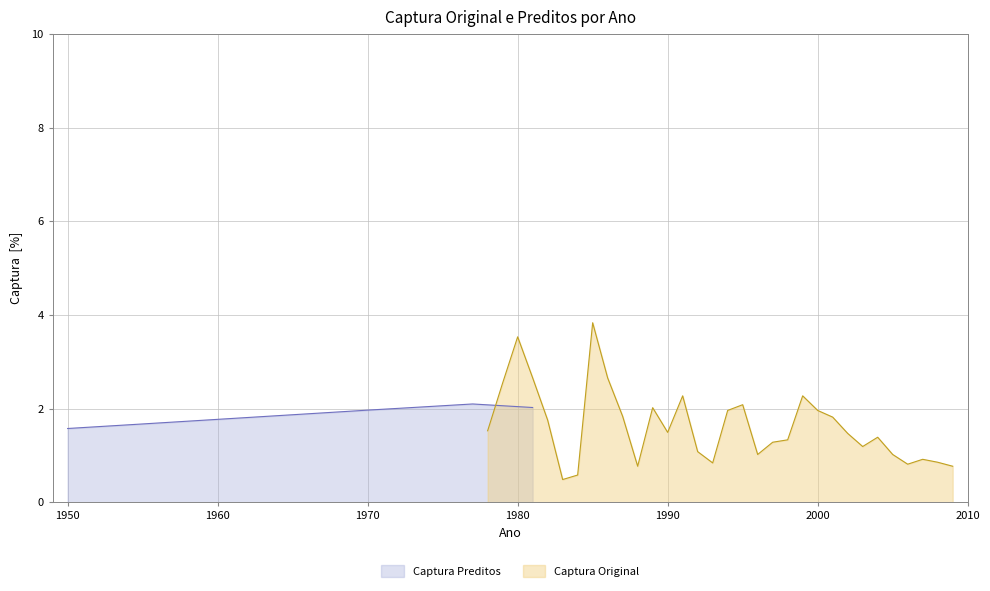

What are all the series names shown in the legend?

Captura Original, Captura Preditos